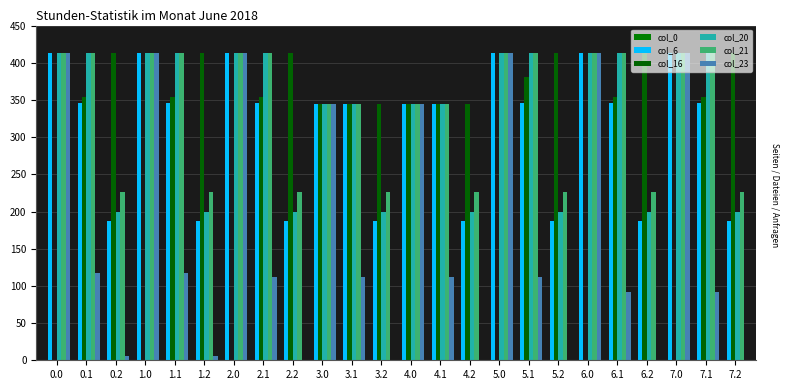

How many categories are shown in the chart?

24